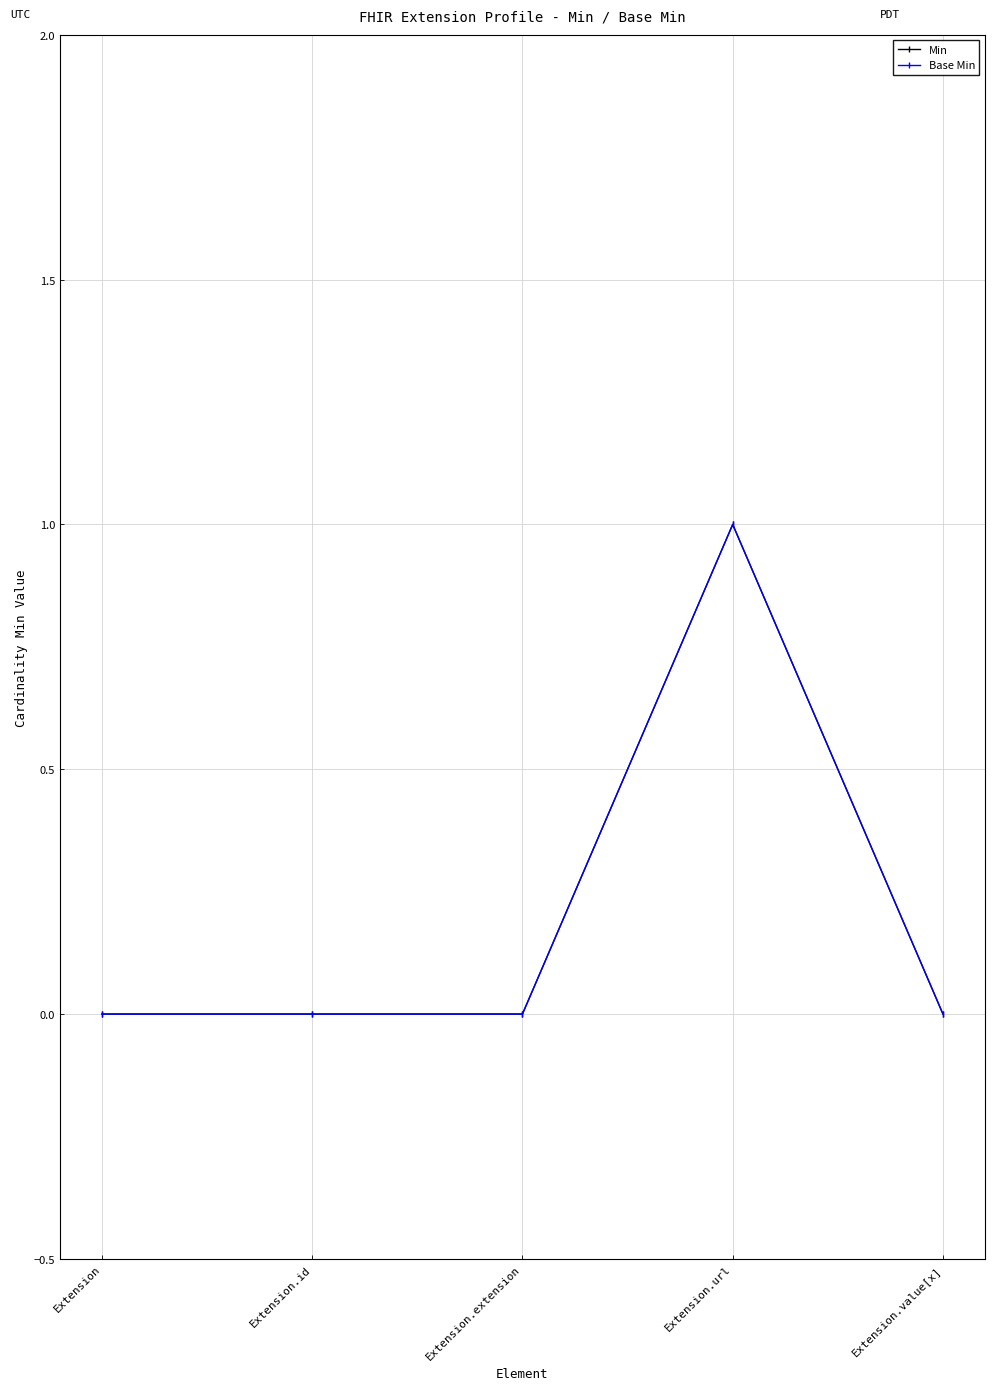

True or false: Min has more than 0 interior local peaks.

True